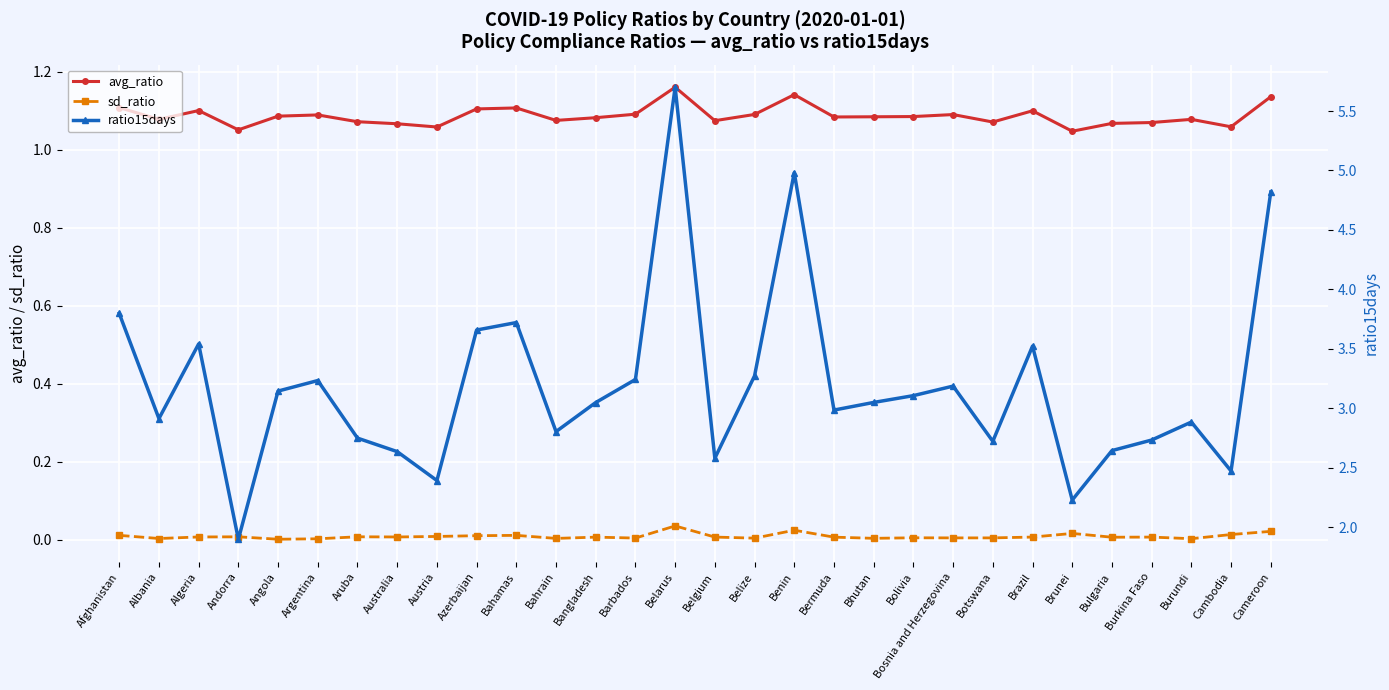

What is the total value across all series at Cameroon?

6.0